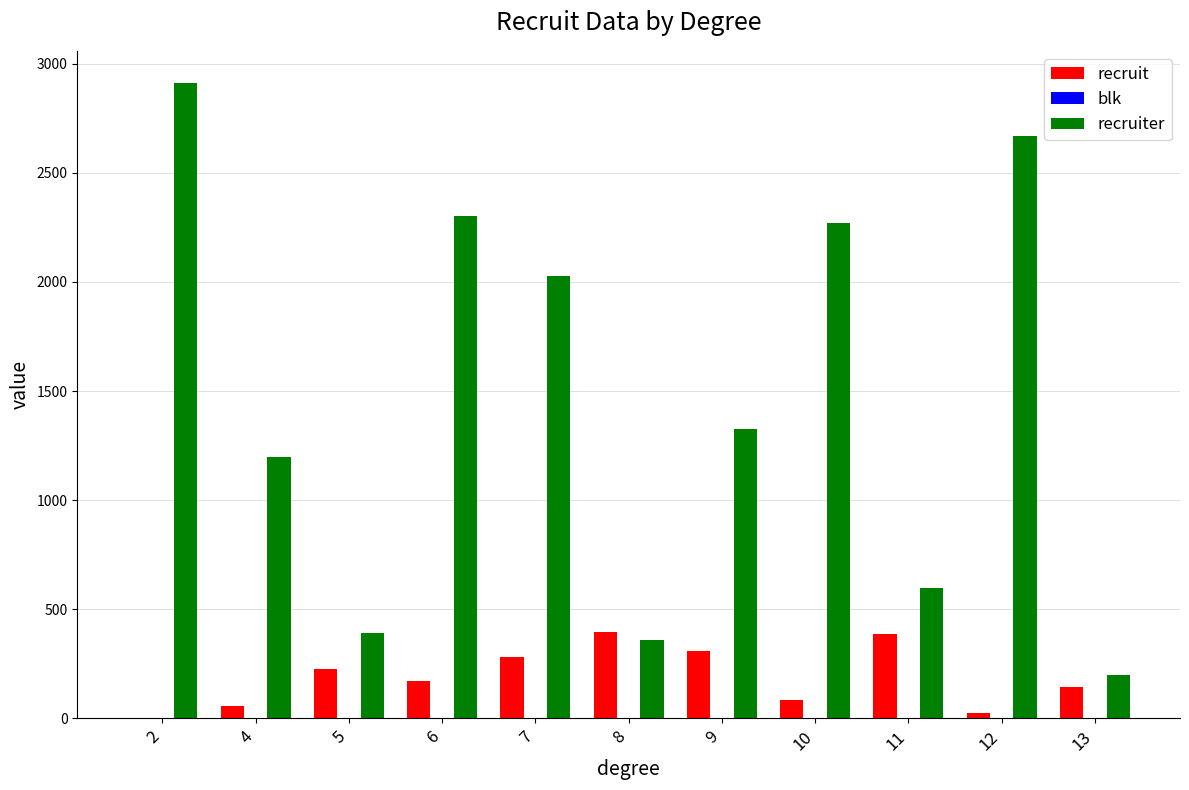

The value of recruiter at 11 is 226. True or false?

False